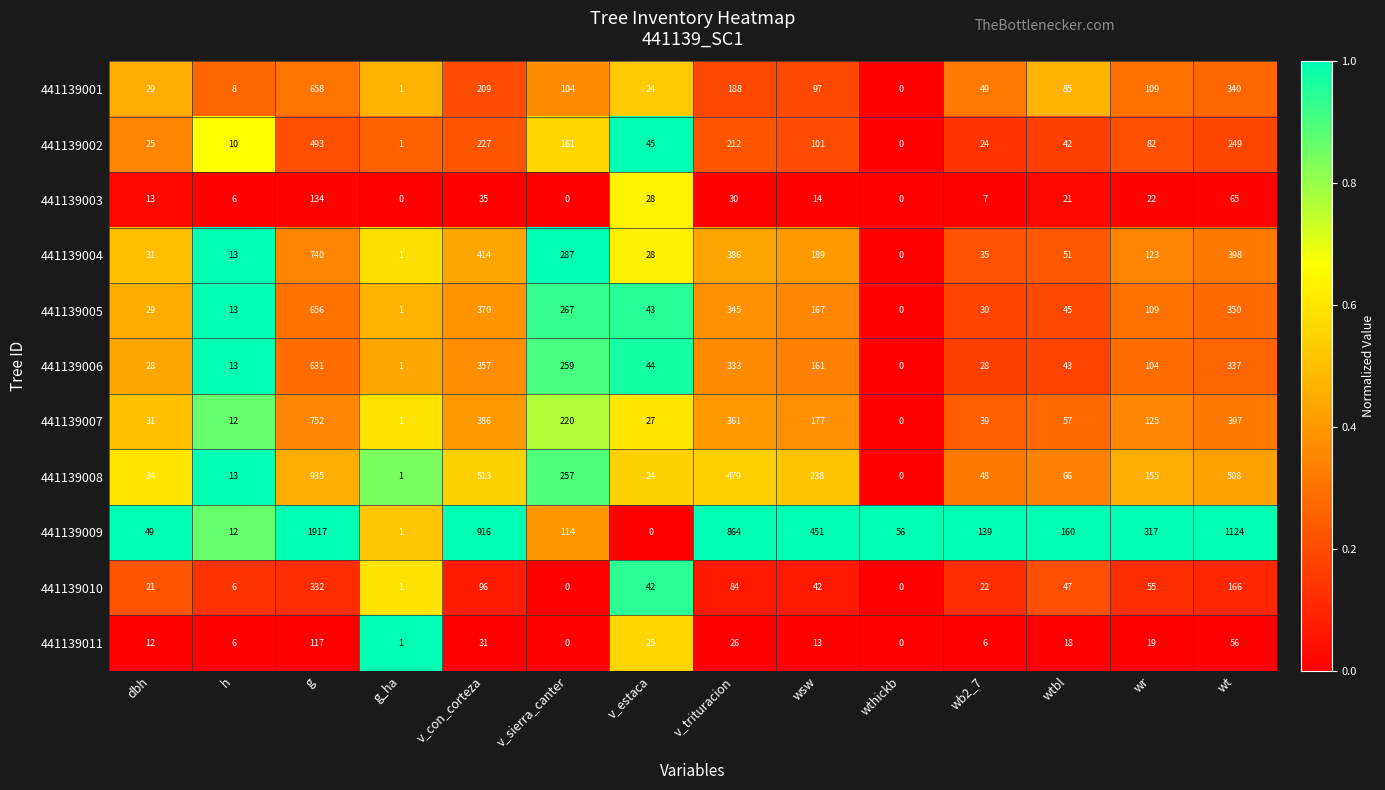

How many categories are shown in the chart?

14